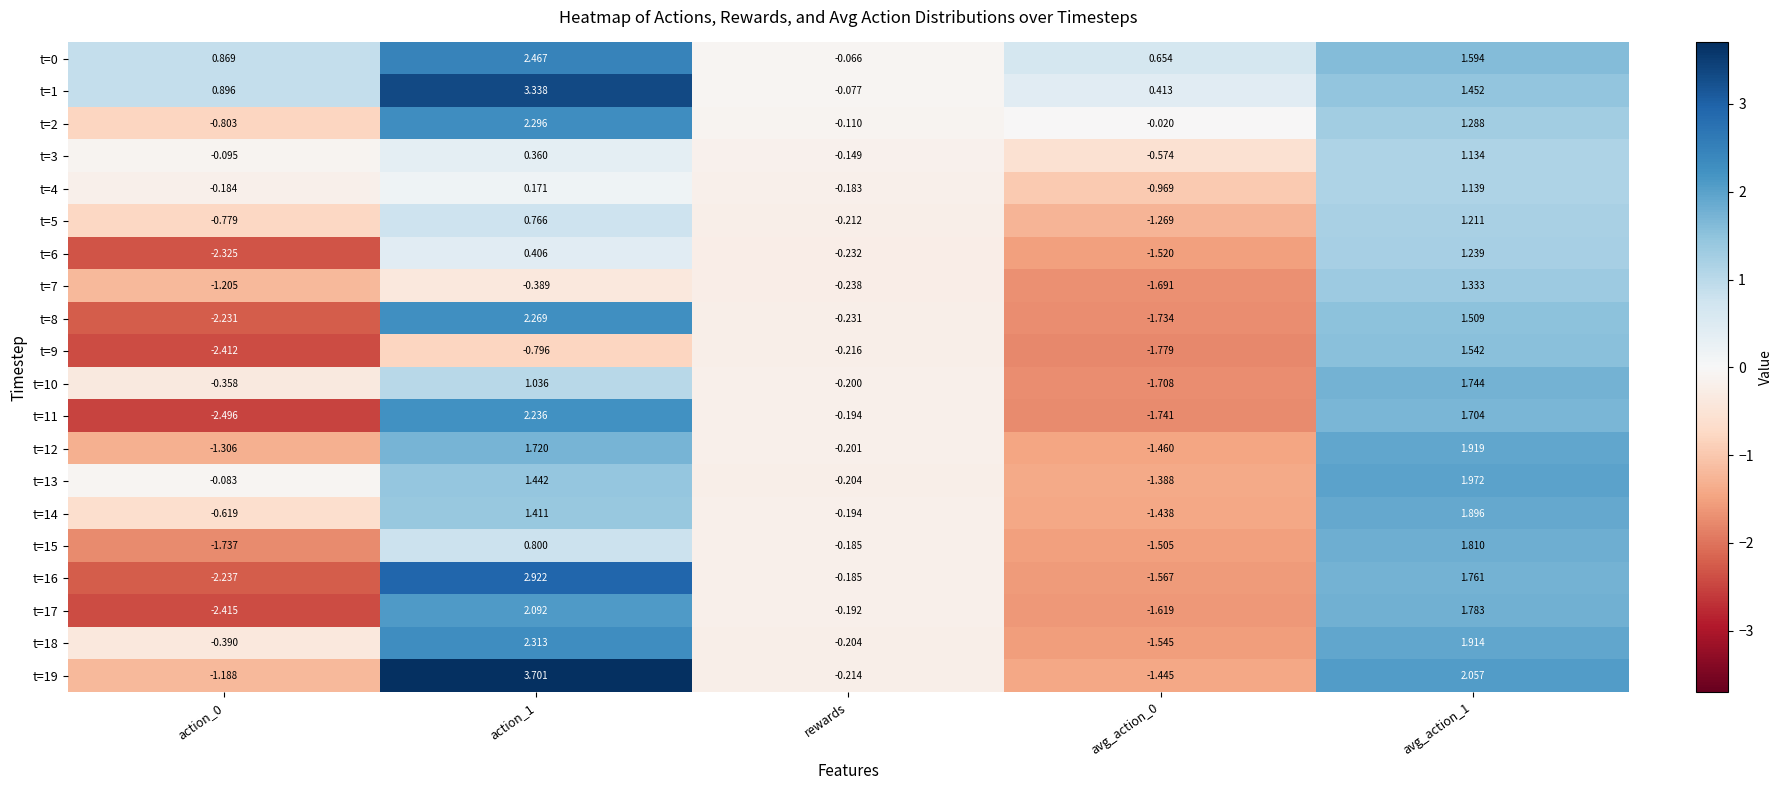

Which series has the largest total across all categories?

t=1